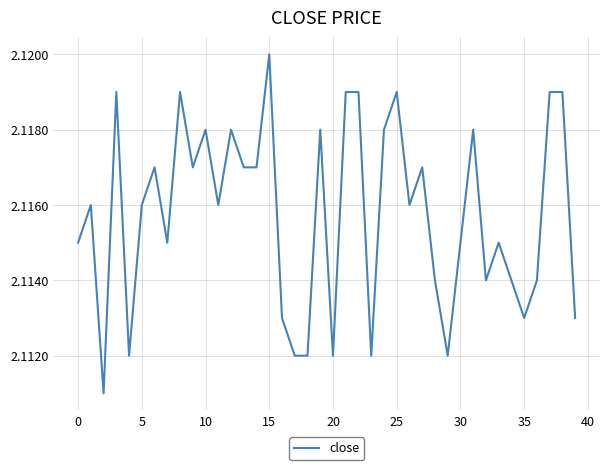

Does the chart display data point markers on the line(s)?

No